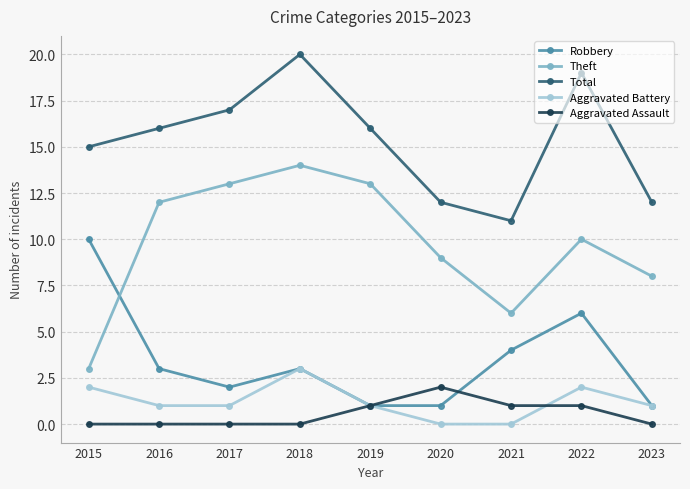

Which series has the largest range (max minus min)?

Theft